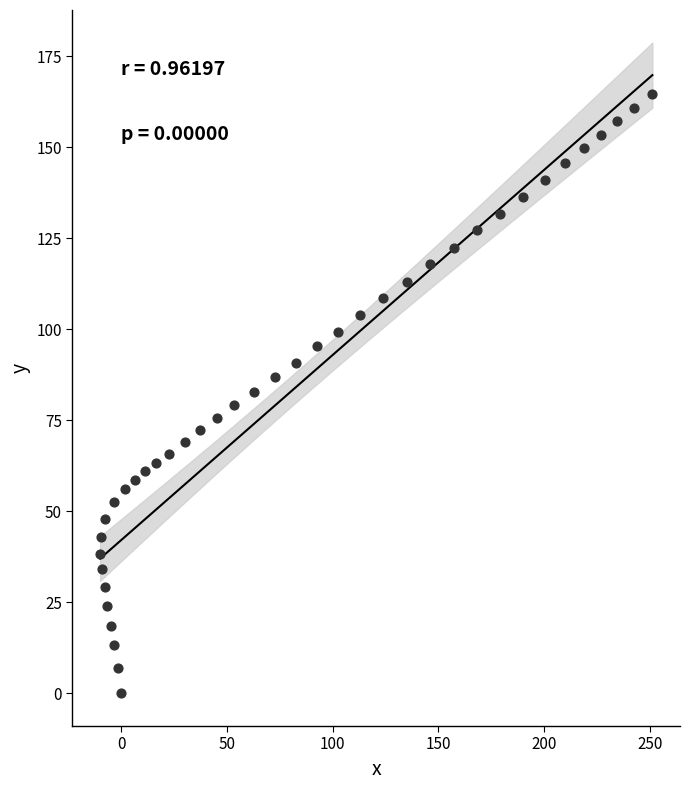

What is the range of X values (max minus min)?

261.4